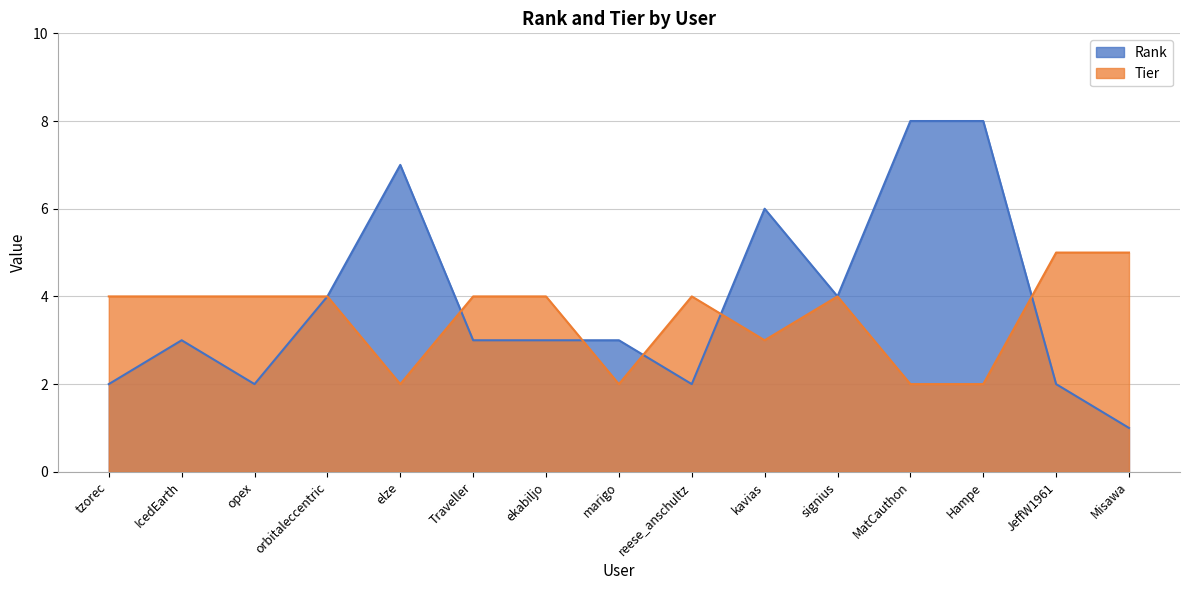

What is the maximum value shown in the chart?

8